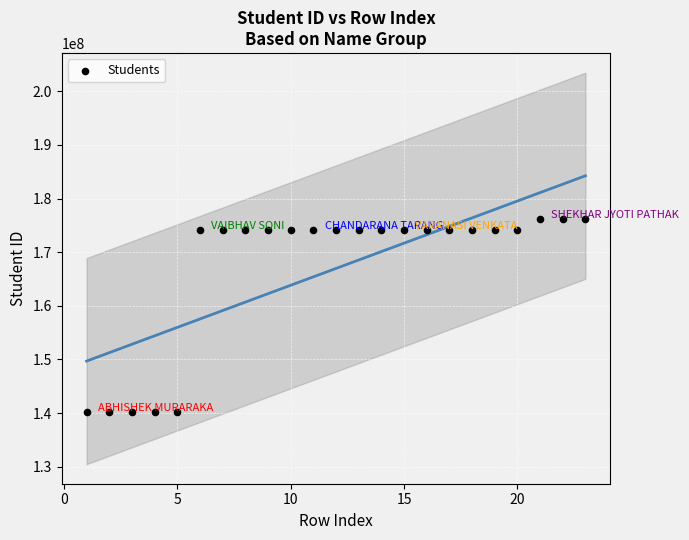

What is the range of X values (max minus min)?

22